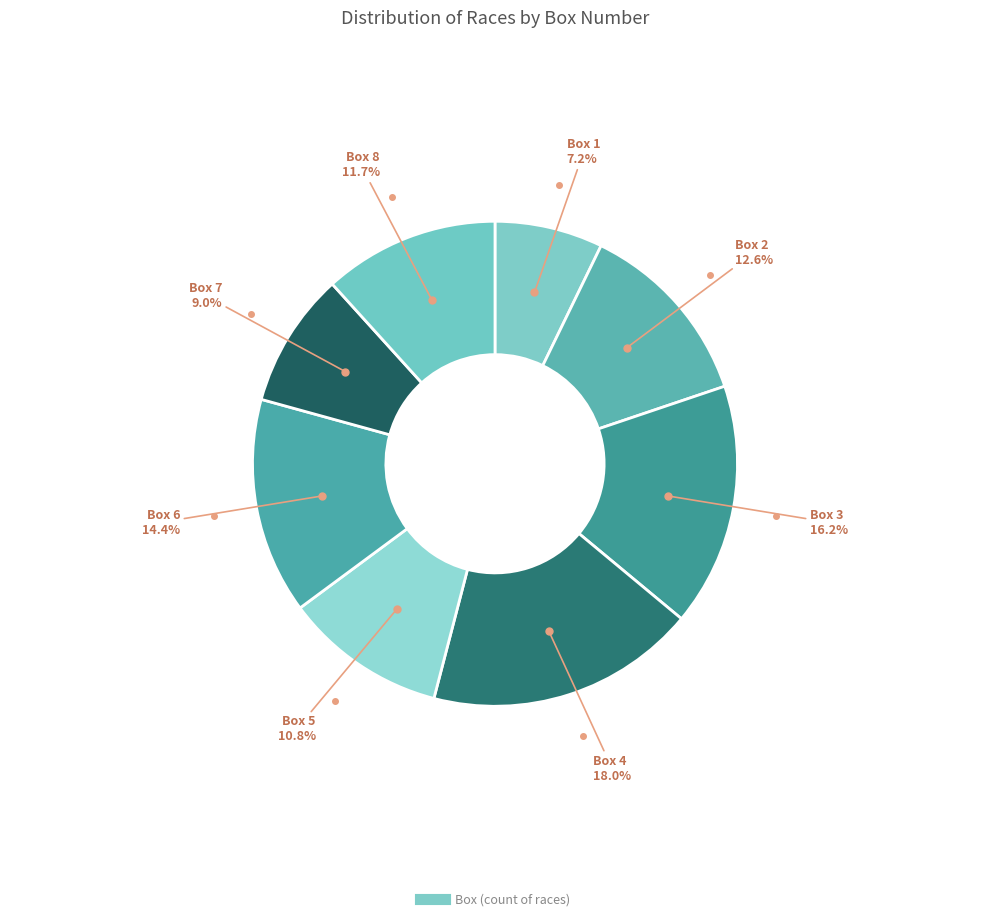

Rank the categories by value from highest to lowest.

Box 4, Box 3, Box 6, Box 2, Box 8, Box 5, Box 7, Box 1